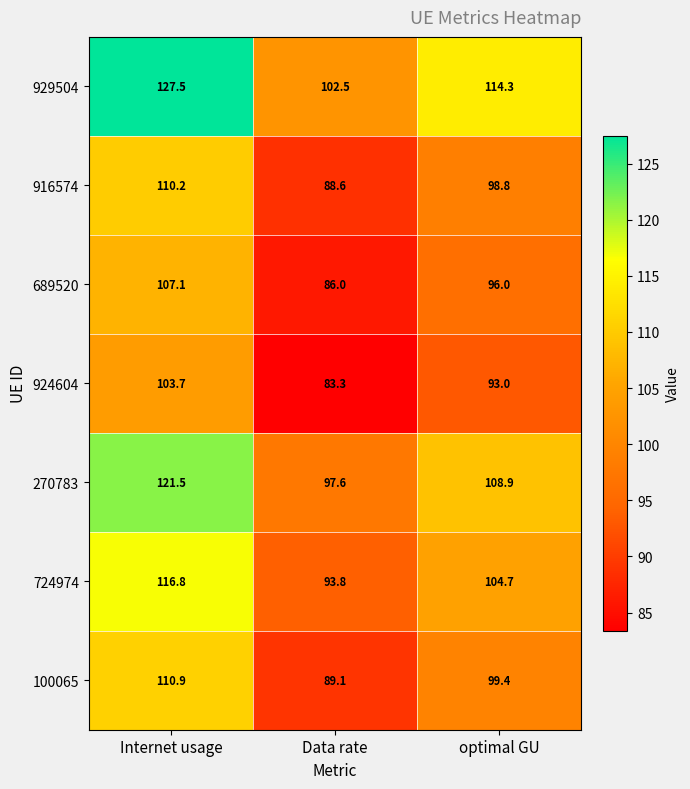

Reading right to left, list all the values displayed in this chart.

929504: optimal GU=114.3	Data rate=102.5	Internet usage=127.5
916574: optimal GU=98.8	Data rate=88.6	Internet usage=110.2
689520: optimal GU=96.0	Data rate=86.0	Internet usage=107.1
924604: optimal GU=93.0	Data rate=83.3	Internet usage=103.7
270783: optimal GU=108.9	Data rate=97.6	Internet usage=121.5
724974: optimal GU=104.7	Data rate=93.8	Internet usage=116.8
100065: optimal GU=99.4	Data rate=89.1	Internet usage=110.9